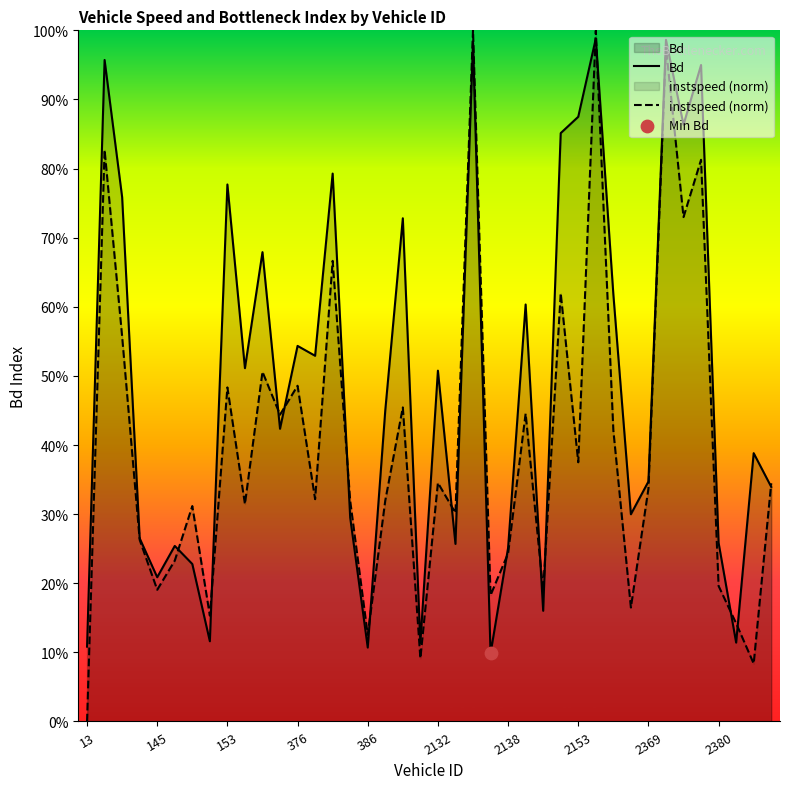

What are all the series names shown in the legend?

Bd, instspeed (norm)